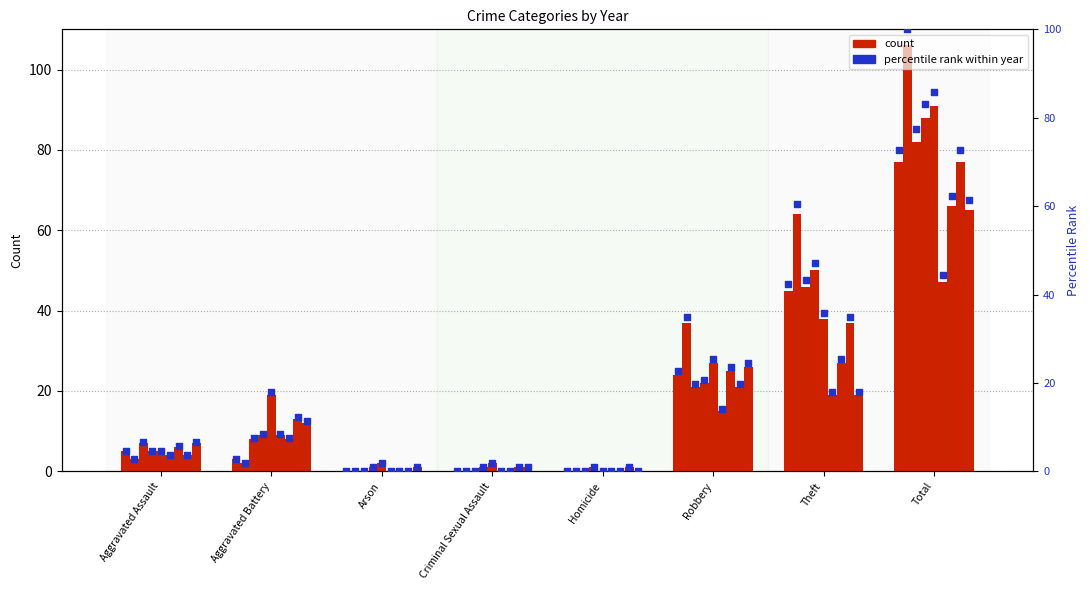

Approximately how many times larger is the value at Robbery compared to Aggravated Battery?

8.0